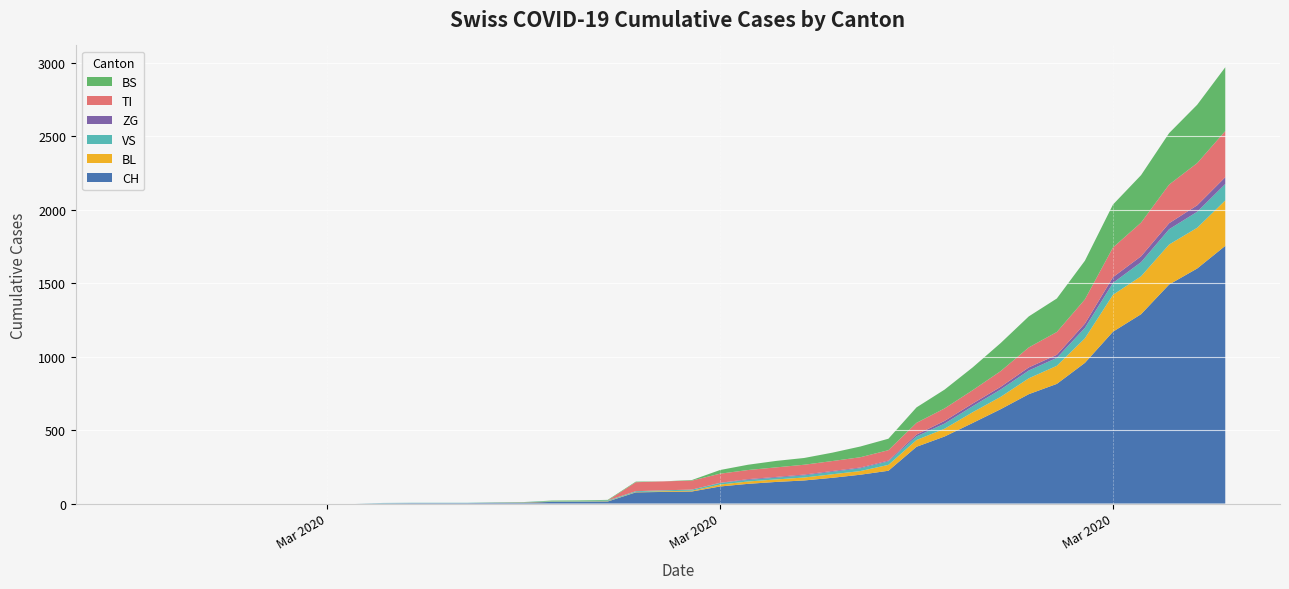

Reading right to left, what are all the values shown in this chart?

CH: 39=1753	38=1599	37=1490	36=1288	35=1169	34=957	33=814	32=744	31=642	30=548	29=456	28=386	27=223	26=196	25=175	24=157	23=147	22=134	21=116	20=82	19=79	18=76	17=14	16=12	15=11	14=6	13=5	12=3	11=3	10=3	9=2	8=0	7=0	6=0	5=0	4=0	3=0	2=0	1=0	0=0
BL: 39=309	38=277	37=272	36=258	35=251	34=167	33=123	32=108	31=84	30=73	29=53	28=46	27=40	26=25	25=24	24=20	23=17	22=16	21=13	20=5	19=5	18=2	17=2	16=2	15=2	14=2	13=1	12=0	11=0	10=0	9=0	8=0	7=0	6=0	5=0	4=0	3=0	2=0	1=0	0=0
VS: 39=112	38=109	37=104	36=96	35=81	34=71	33=54	32=53	31=50	30=41	29=35	28=25	27=24	26=19	25=17	24=15	23=12	22=11	21=11	20=8	19=6	18=6	17=5	16=3	15=3	14=2	13=2	12=2	11=2	10=2	9=2	8=0	7=0	6=0	5=0	4=0	3=0	2=0	1=0	0=0
ZG: 39=46	38=44	37=41	36=40	35=39	34=29	33=21	32=21	31=18	30=18	29=18	28=12	27=5	26=5	25=5	24=5	23=5	22=5	21=1	20=0	19=0	18=0	17=0	16=0	15=0	14=0	13=0	12=0	11=0	10=0	9=0	8=0	7=0	6=0	5=0	4=0	3=0	2=0	1=0	0=0
TI: 39=314	38=287	37=263	36=229	35=202	34=165	33=155	32=136	31=107	30=91	29=85	28=80	27=71	26=70	25=68	24=67	23=65	22=62	21=62	20=61	19=61	18=61	17=0	16=0	15=0	14=0	13=0	12=0	11=0	10=0	9=0	8=0	7=0	6=0	5=0	4=0	3=0	2=0	1=0	0=0
BS: 39=434	38=397	37=350	36=323	35=292	34=263	33=228	32=211	31=191	30=155	29=128	28=105	27=78	26=73	25=57	24=46	23=44	22=36	21=25	20=4	19=0	18=4	17=4	16=4	15=4	14=0	13=0	12=0	11=0	10=0	9=0	8=0	7=0	6=0	5=0	4=0	3=0	2=0	1=0	0=0